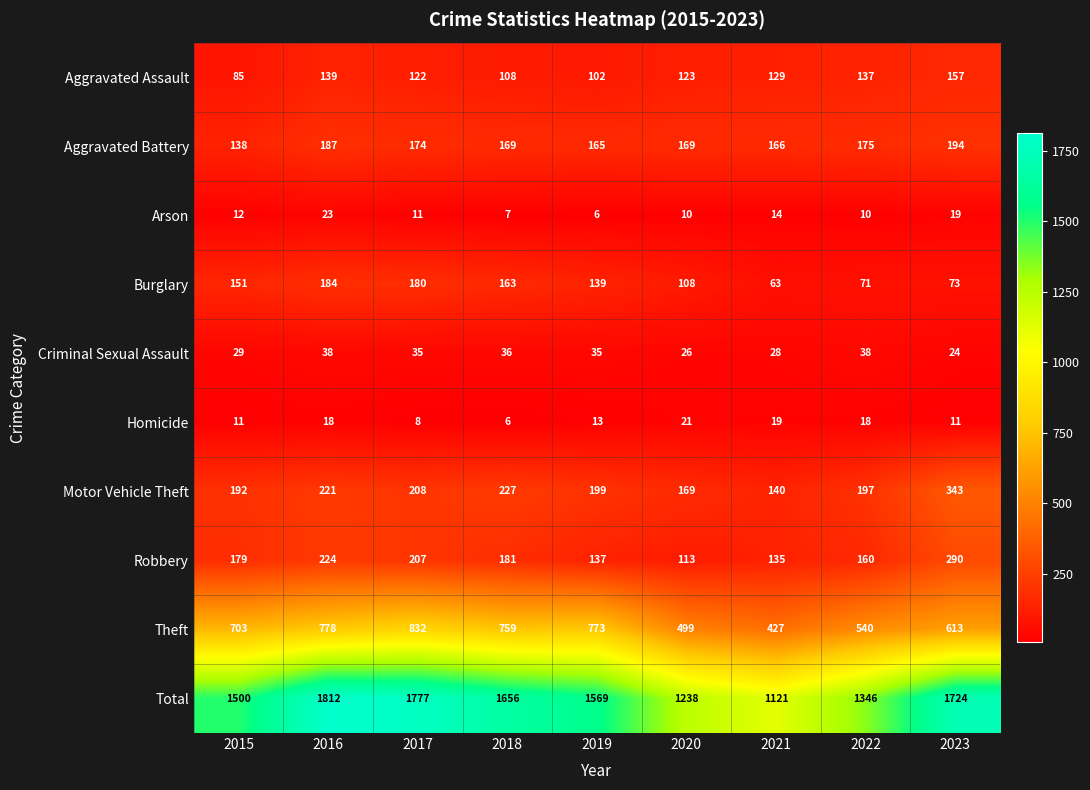

The Arson series shows 23 at 2016. True or false?

True